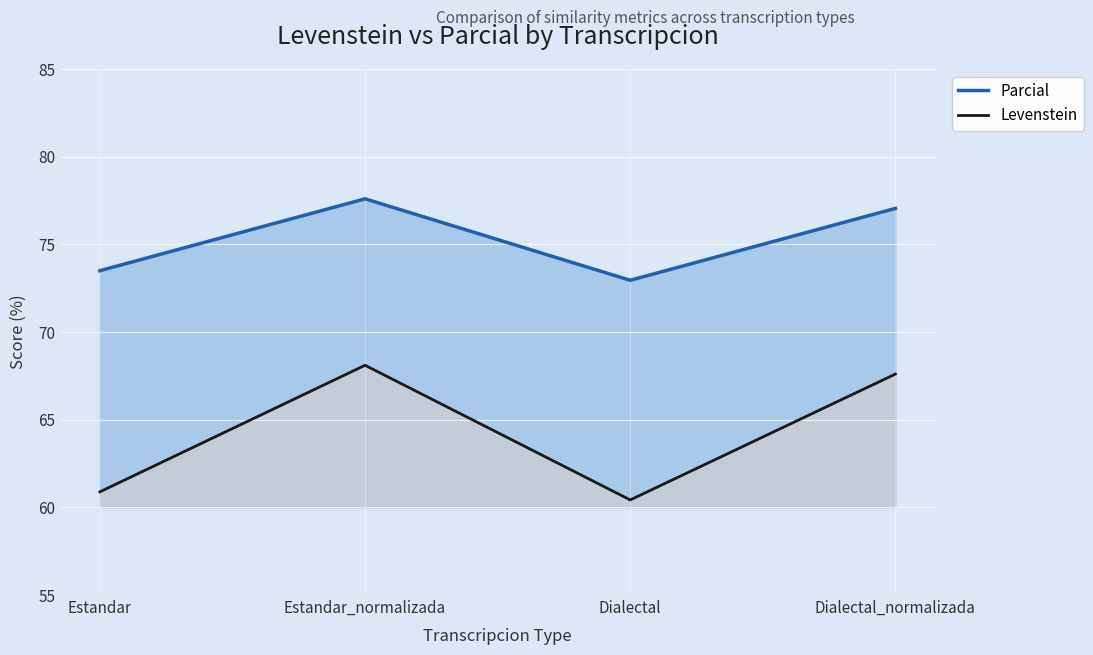

What is the difference between the maximum and second lowest values in the Parcial series?

4.1